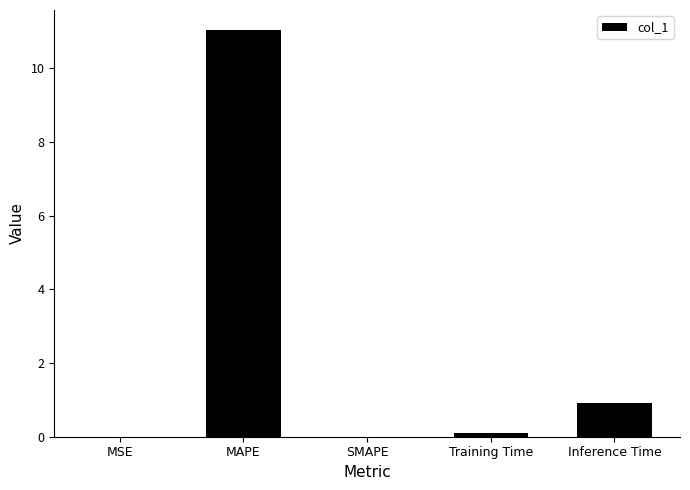

True or false: the data shows 0.1 at Training Time.

True